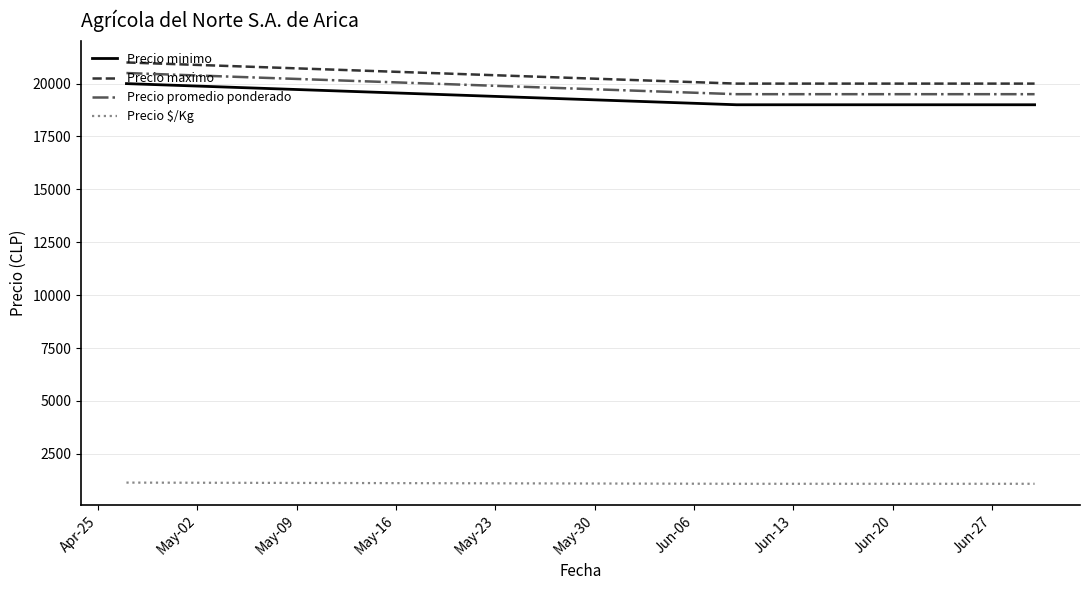

Does the chart display data point markers on the line(s)?

No